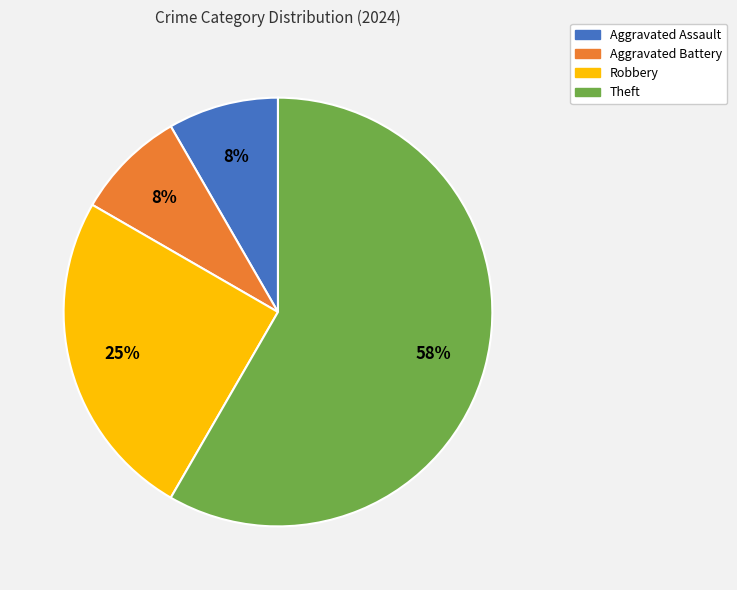

Which category has the biggest portion of the pie?

Theft